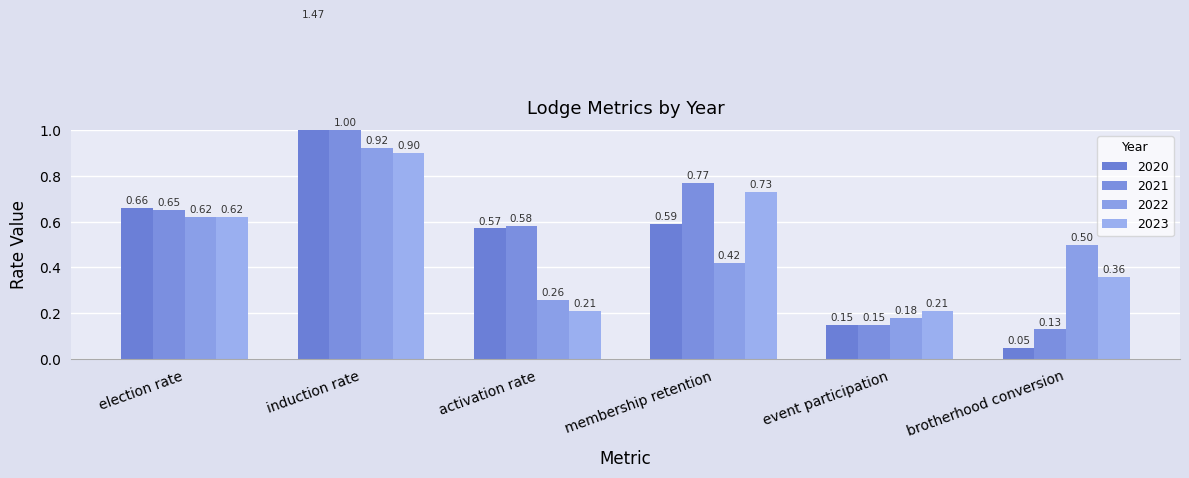

What position from the right is activation rate?

4